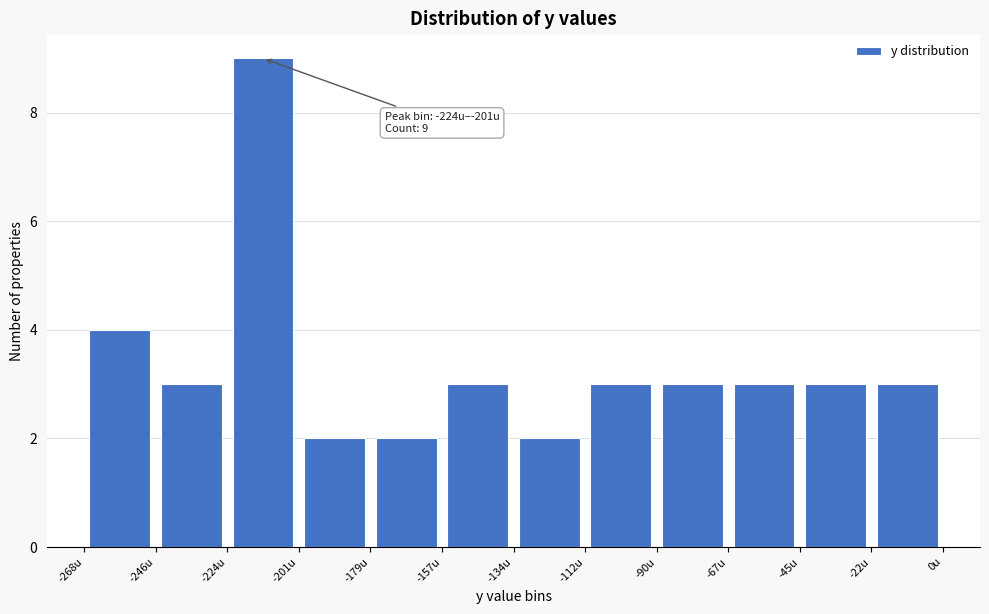

Which range on the x-axis has the tallest bar?

-225 to -200